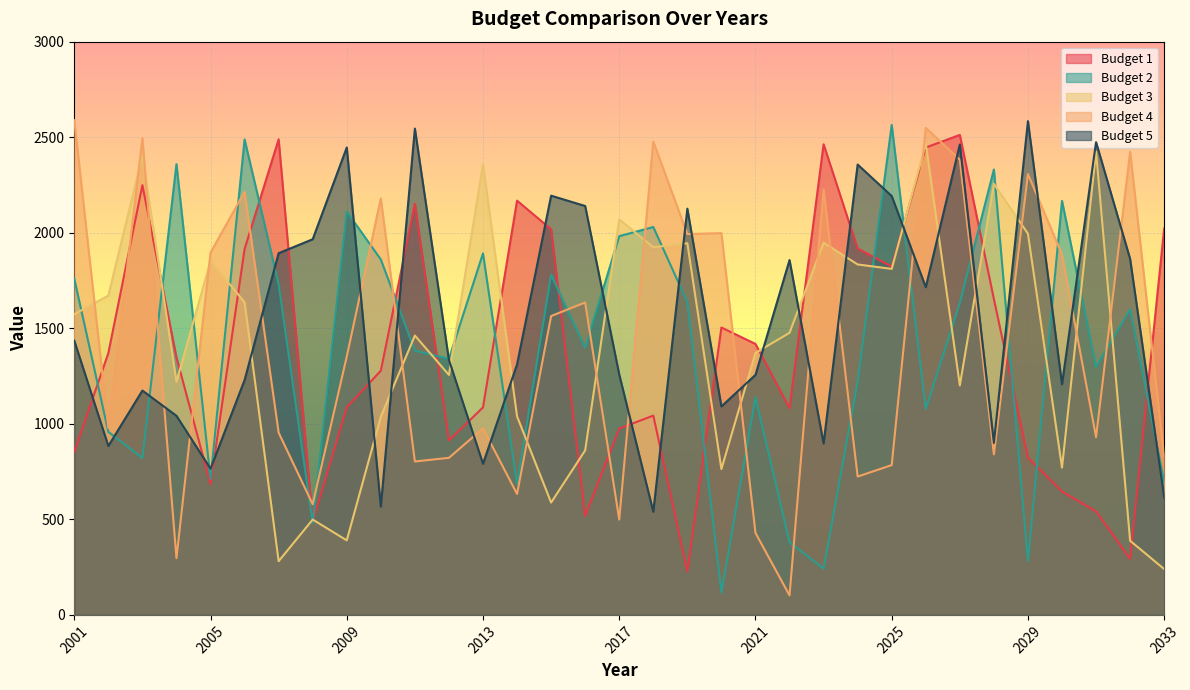

The Budget 4 series shows 499 at 2017. True or false?

True